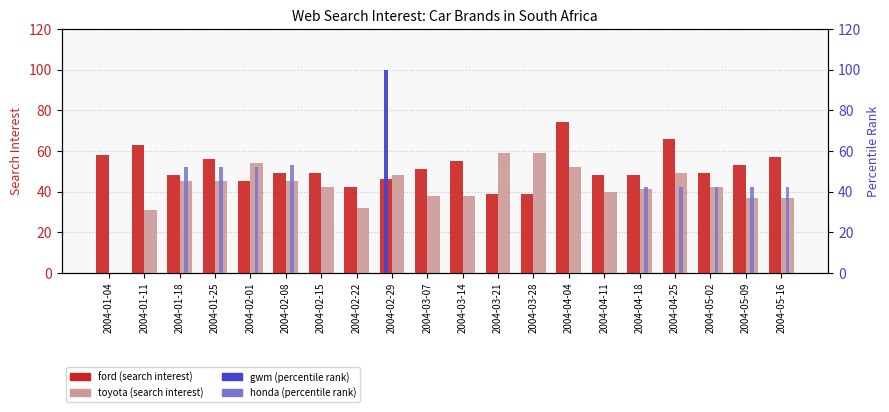

What is the spread (max minus min) of values at 2004-02-22?

42